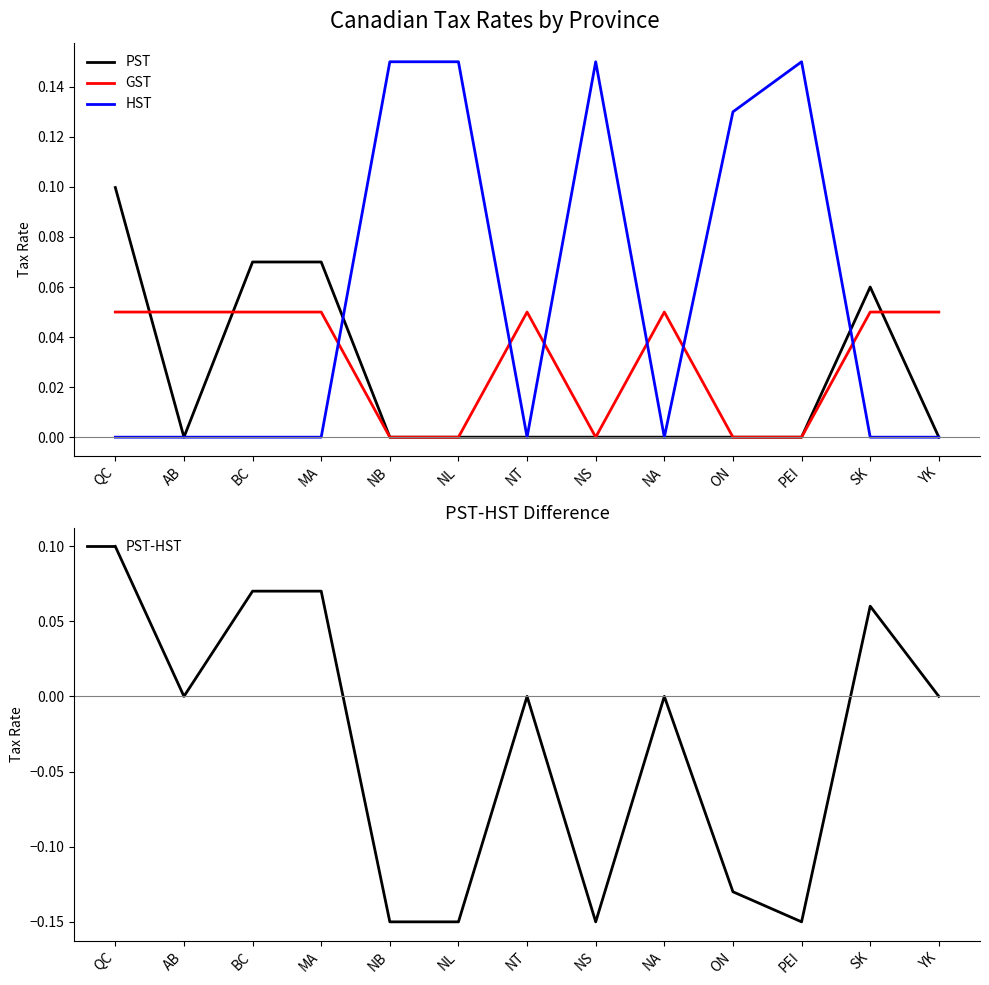

Which series has the widest spread of values?

PST-HST